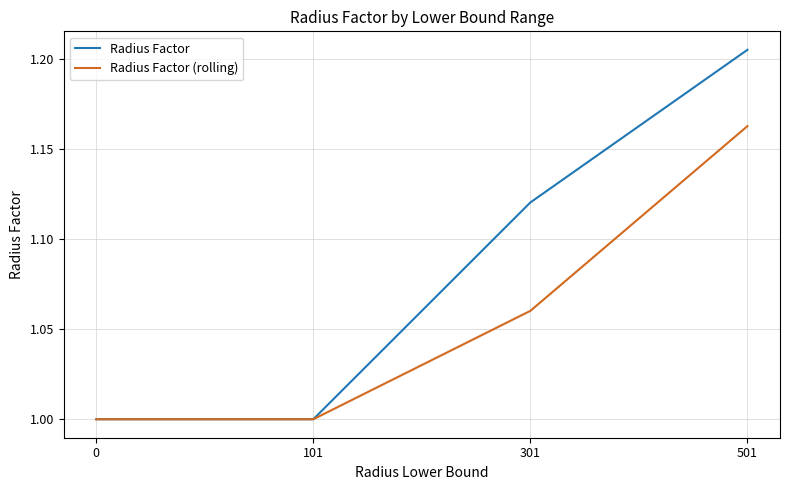

The value of Radius Factor at 301 is 1.7. True or false?

False